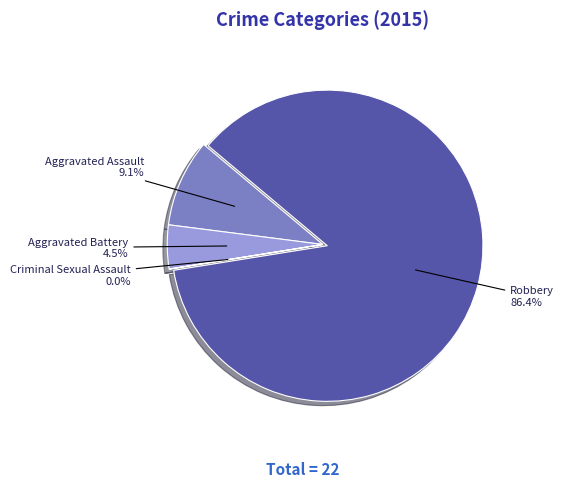

Is there a majority slice in this chart?

Yes